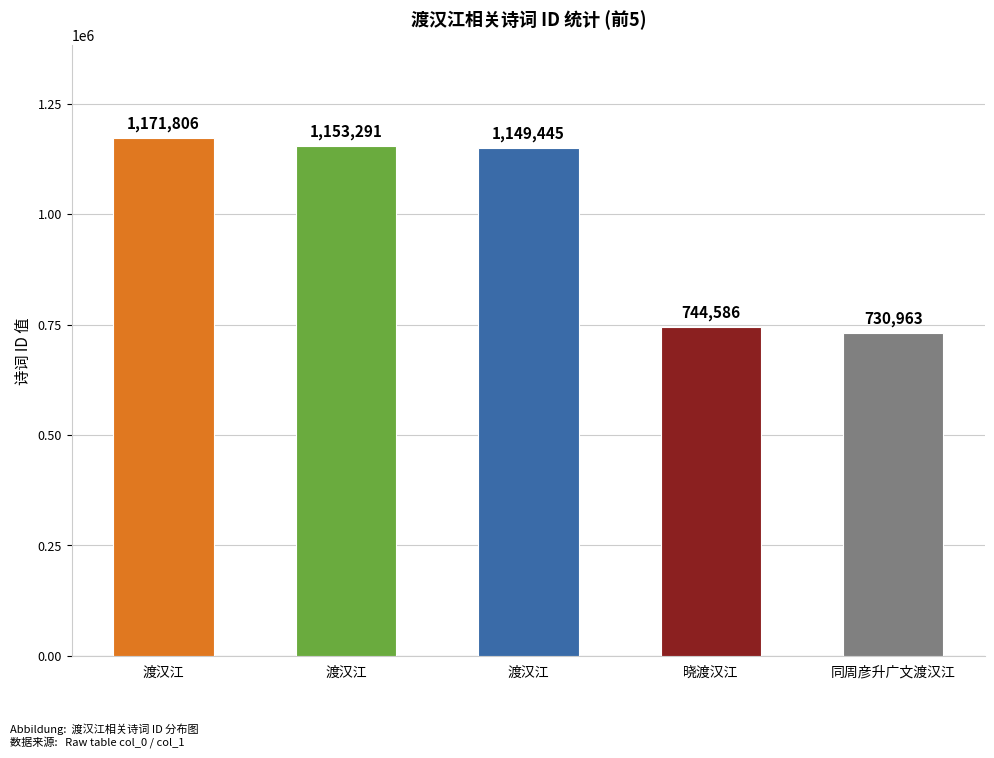

The value at 渡汉江 is 1149445. True or false?

True